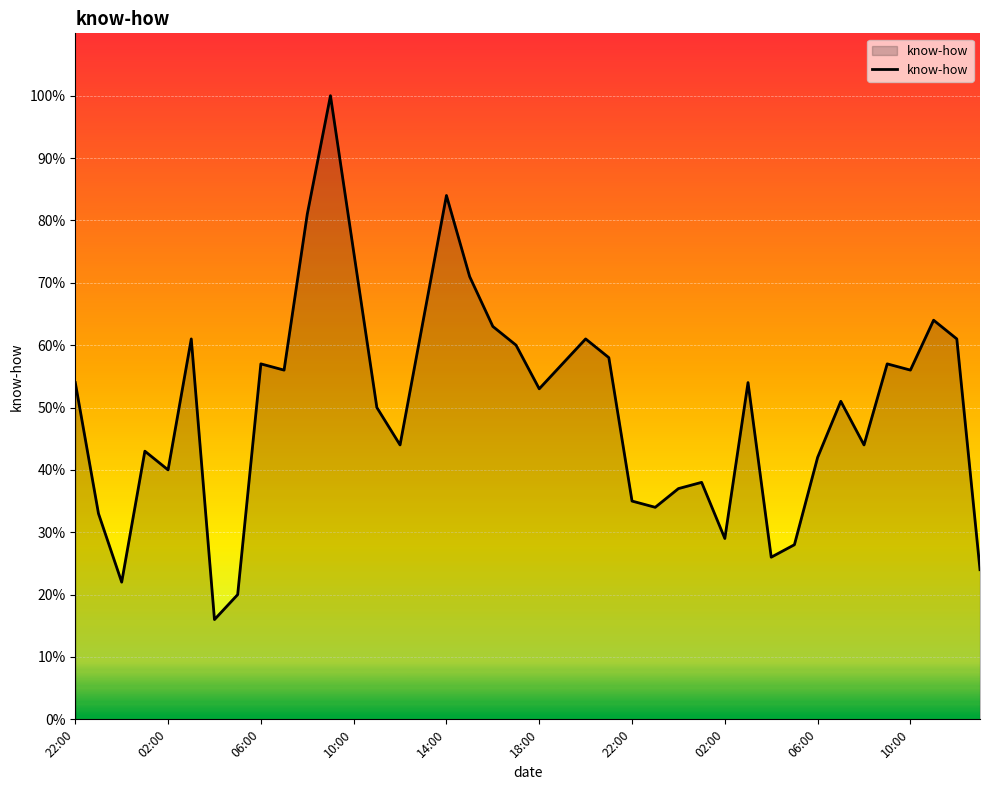

What is the smallest value displayed?

16